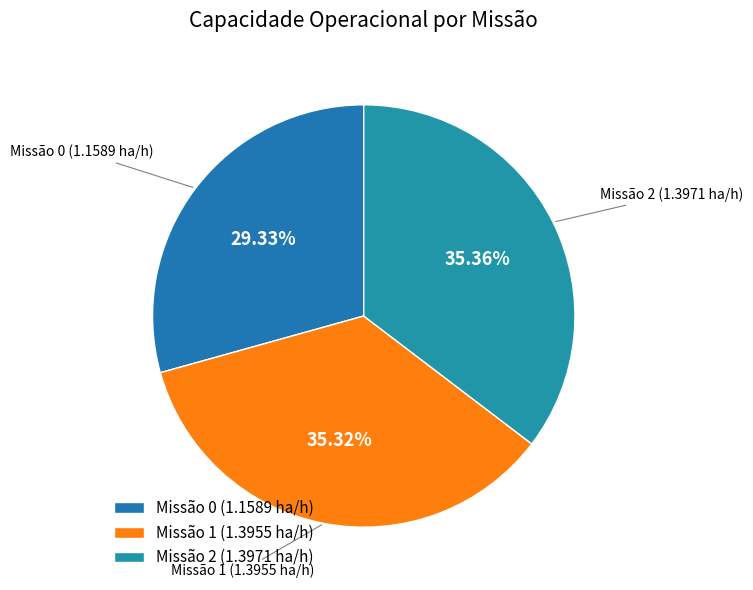

Do Missão 1 (1.3955 ha/h) and Missão 2 (1.3971 ha/h) together represent more than half of the pie?

Yes